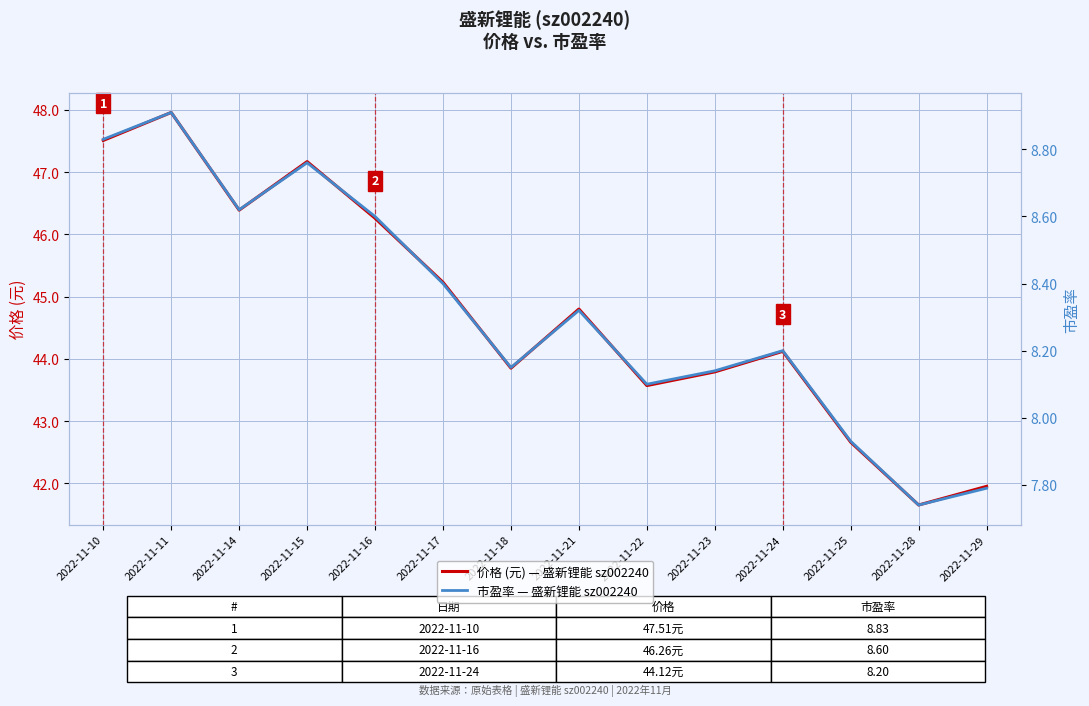

Reading left to right, list all the values displayed in this chart.

价格: 2022-11-10=47.5	2022-11-11=48.0	2022-11-14=46.4	2022-11-15=47.2	2022-11-16=46.3	2022-11-17=45.2	2022-11-18=43.9	2022-11-21=44.8	2022-11-22=43.6	2022-11-23=43.8	2022-11-24=44.1	2022-11-25=42.7	2022-11-28=41.6	2022-11-29=42.0
市盈率: 2022-11-10=8.8	2022-11-11=8.9	2022-11-14=8.6	2022-11-15=8.8	2022-11-16=8.6	2022-11-17=8.4	2022-11-18=8.2	2022-11-21=8.3	2022-11-22=8.1	2022-11-23=8.1	2022-11-24=8.2	2022-11-25=7.9	2022-11-28=7.7	2022-11-29=7.8